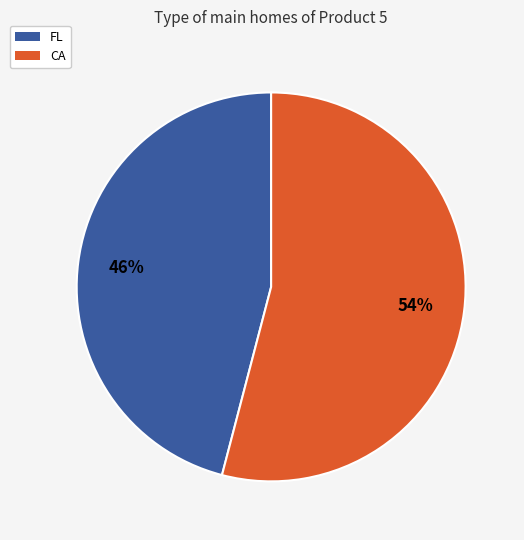

The FL slice represents 53% of the pie. True or false?

False